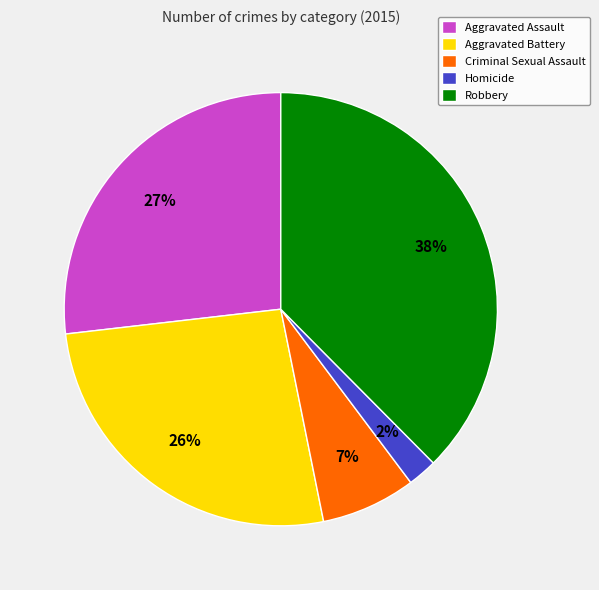

Do Aggravated Battery and Robbery together represent more than half of the pie?

Yes